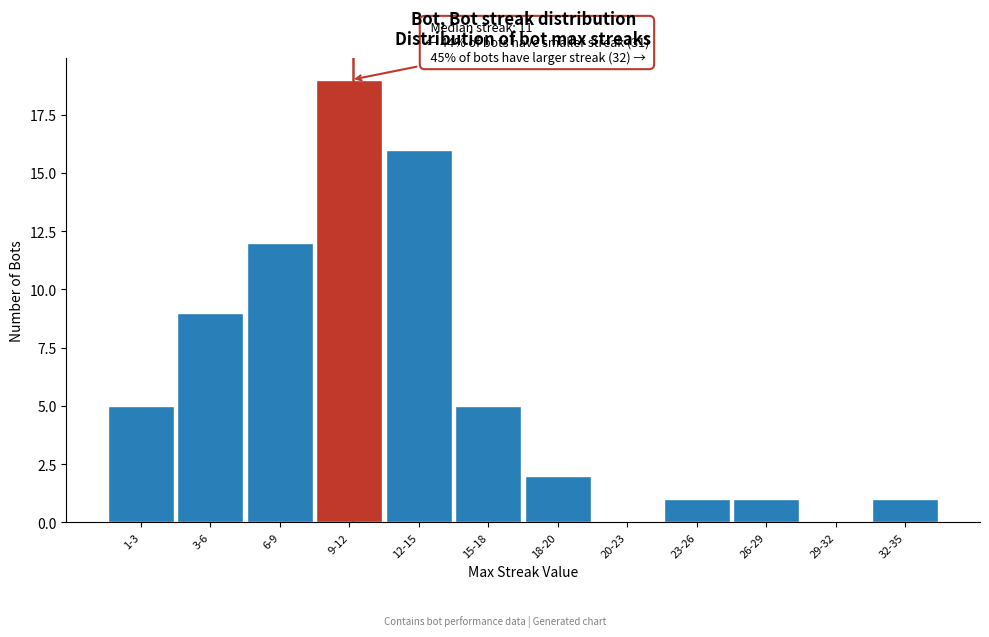

Reading left to right, what are all the values shown in this chart?

1-3=5	3-6=9	6-9=12	9-12=19	12-15=16	15-18=5	18-20=2	20-23=0	23-26=1	26-29=1	29-32=0	32-35=1